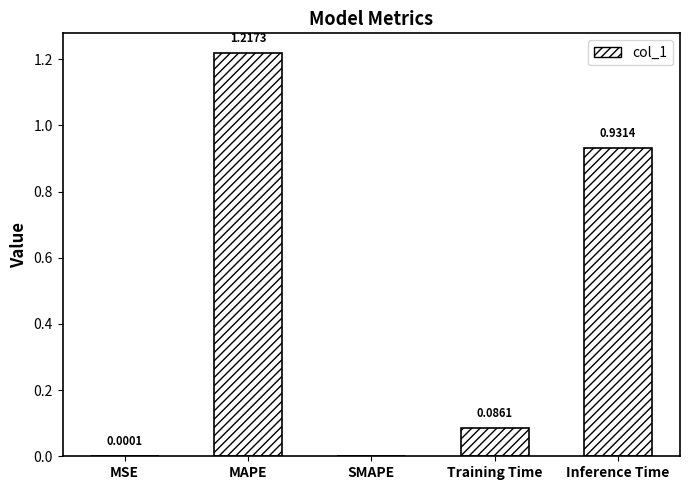

What is the maximum value shown in the chart?

1.2